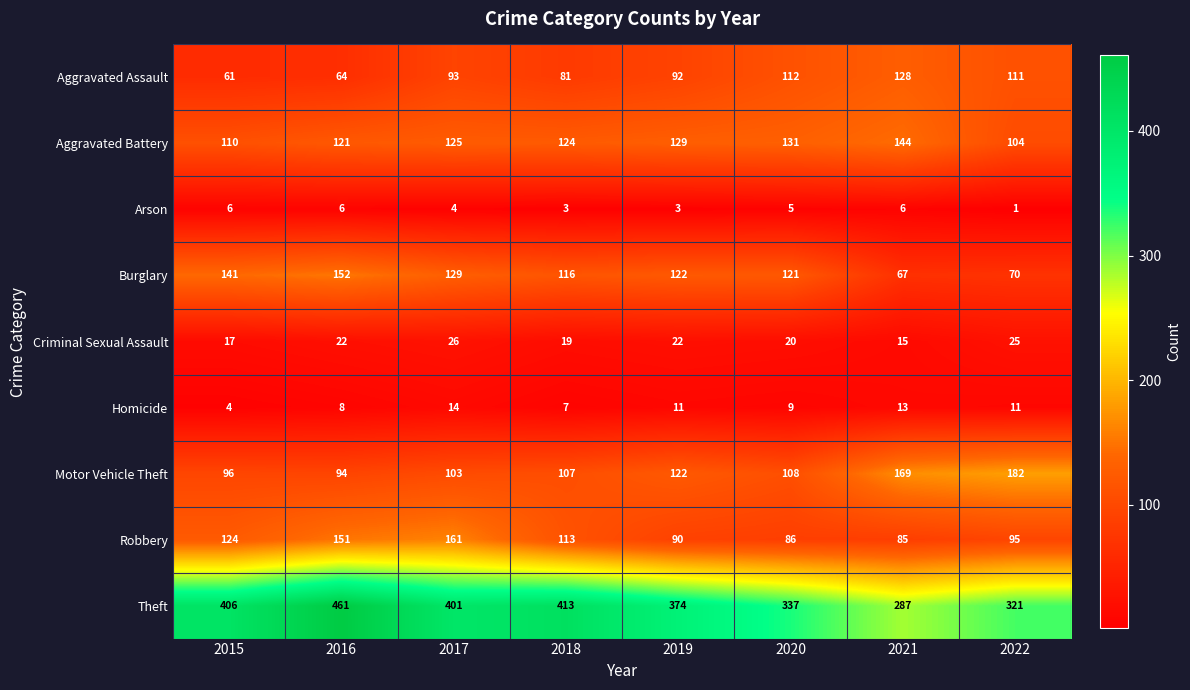

At which category is the sum across all series the highest?

2016